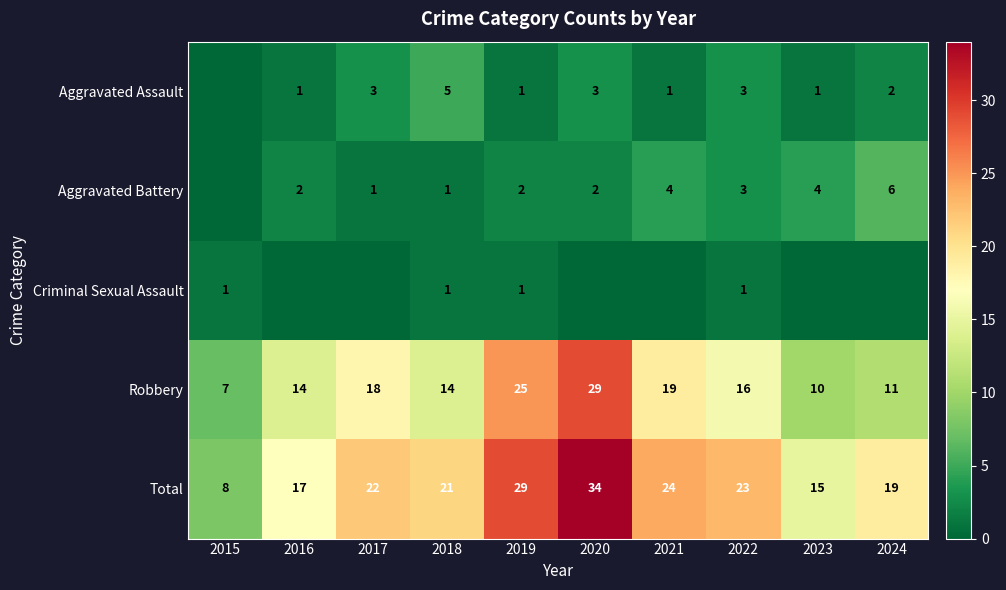

Between 2021 and 2024, which is larger?

2024